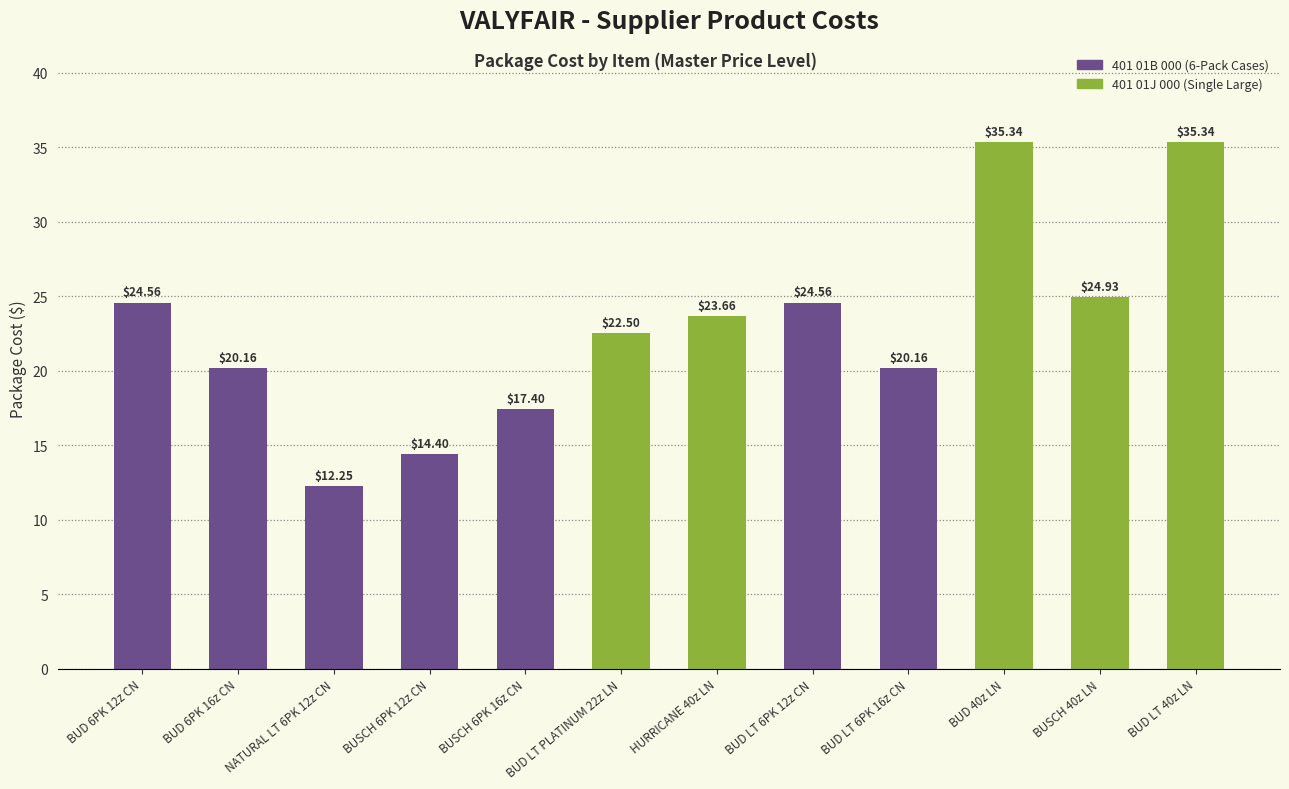

What is the change in value from BUD LT PLATINUM 22z LN to BUD LT 6PK 12z CN?

+2.1